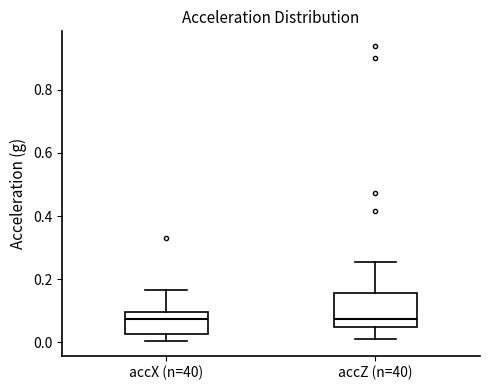

Reading left to right, transcribe this box plot: for each box, give where its median line is, the range the box spans, and where its two whiskers end, as read against the y-axis. The values are not printed on the chart, so give them approximately, as read against the axis.

accX (n=40): median 0.08, box 0.02 to 0.10, whiskers 0.00 to 0.16
accZ (n=40): median 0.08, box 0.04 to 0.16, whiskers 0.02 to 0.26